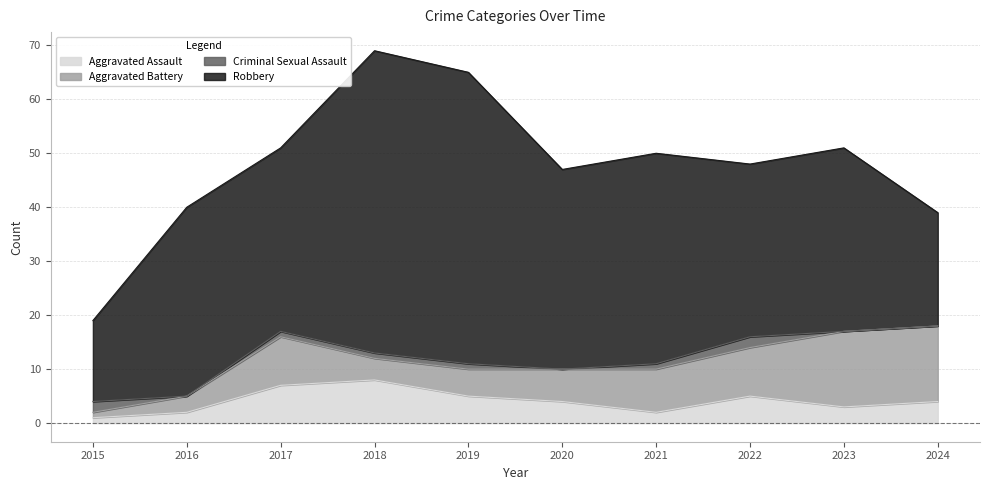

In Aggravated Battery, how many points are higher than both neighbors (excluding endpoints)?

1